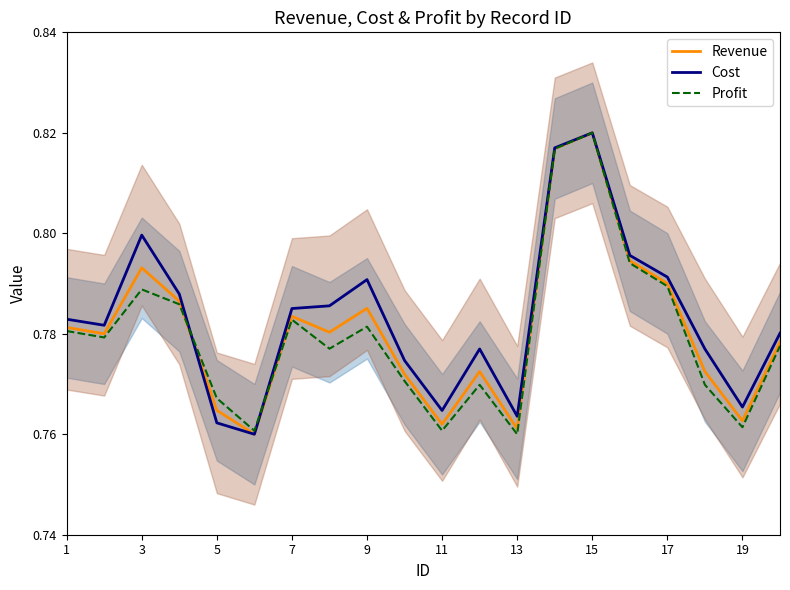

What are all the series names shown in the legend?

Revenue, Cost, Profit